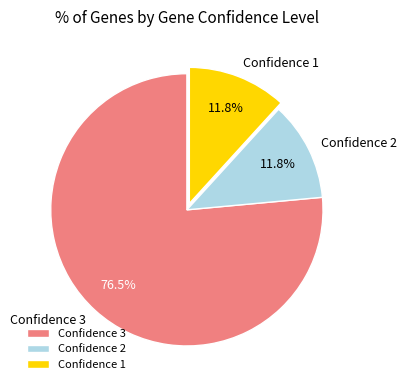

What portion of the pie excludes Confidence 2?

88.2%